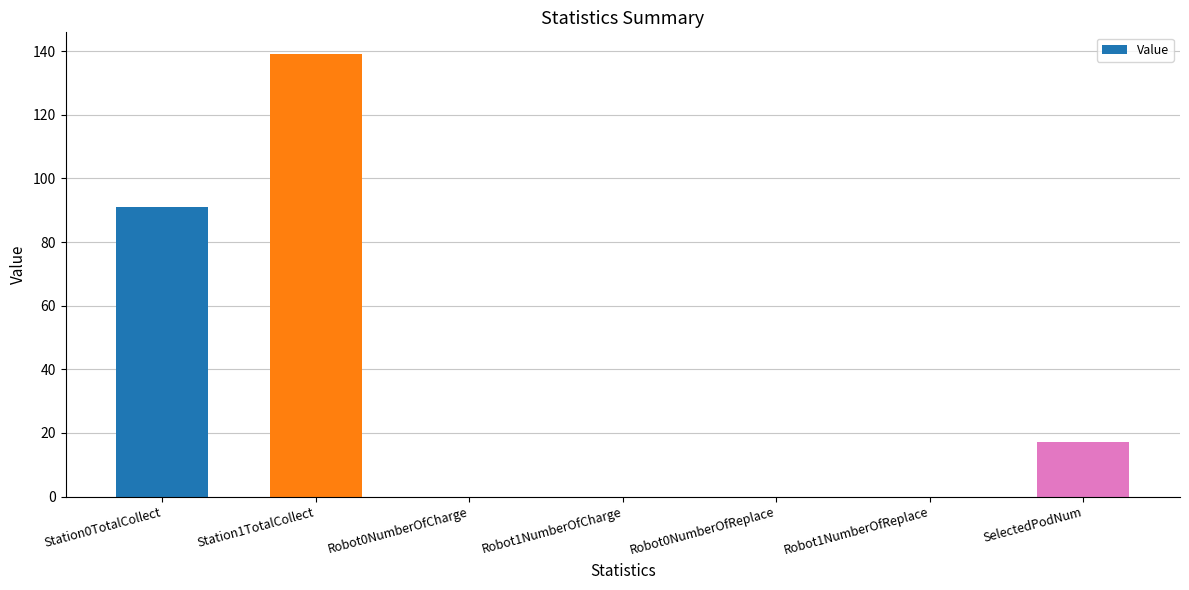

Are the bars horizontal?

No